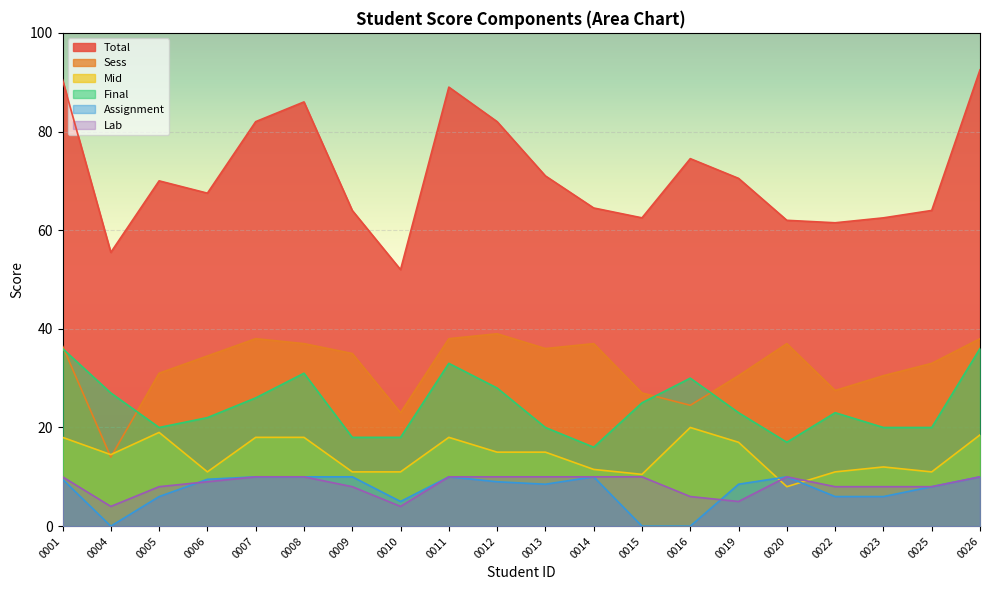

What is the sum of the Total values at 0006 and 0011?

156.5